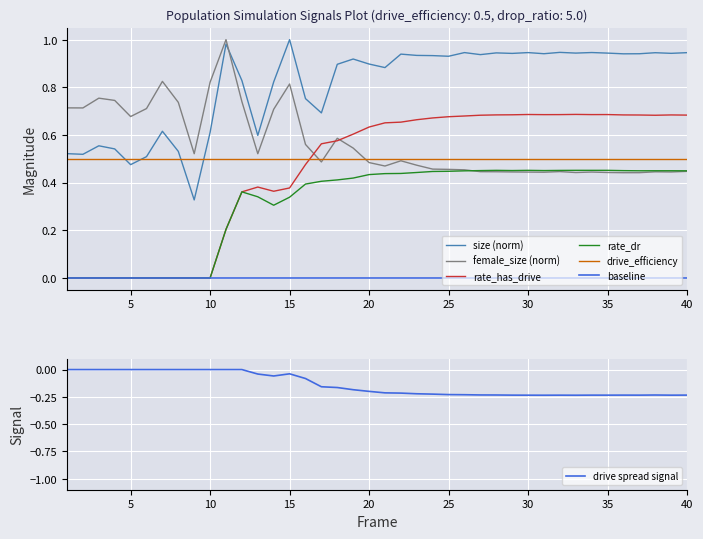

True or false: rate_has_drive and rate_dr cross at least once.

False